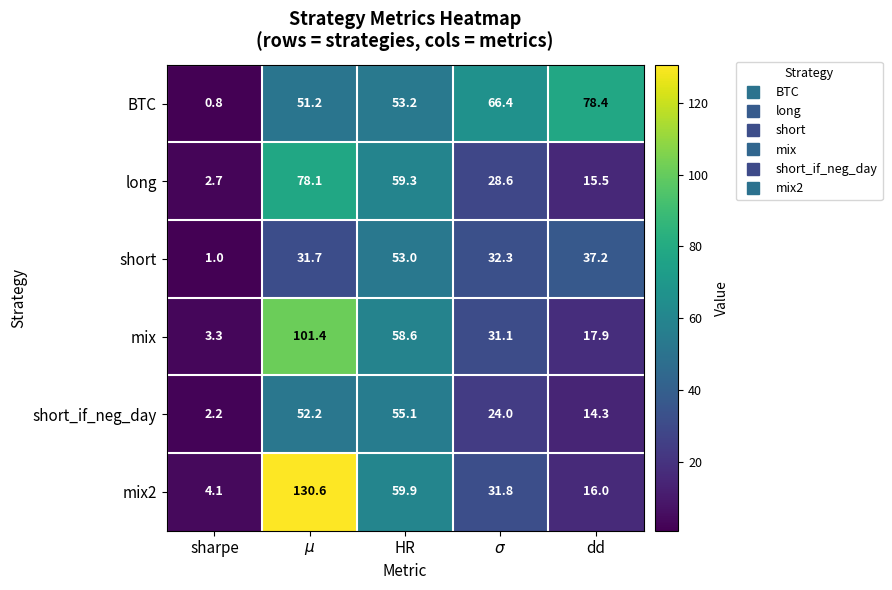

Rank the series by their maximum value, from lowest to highest.

short, short_if_neg_day, long, BTC, mix, mix2